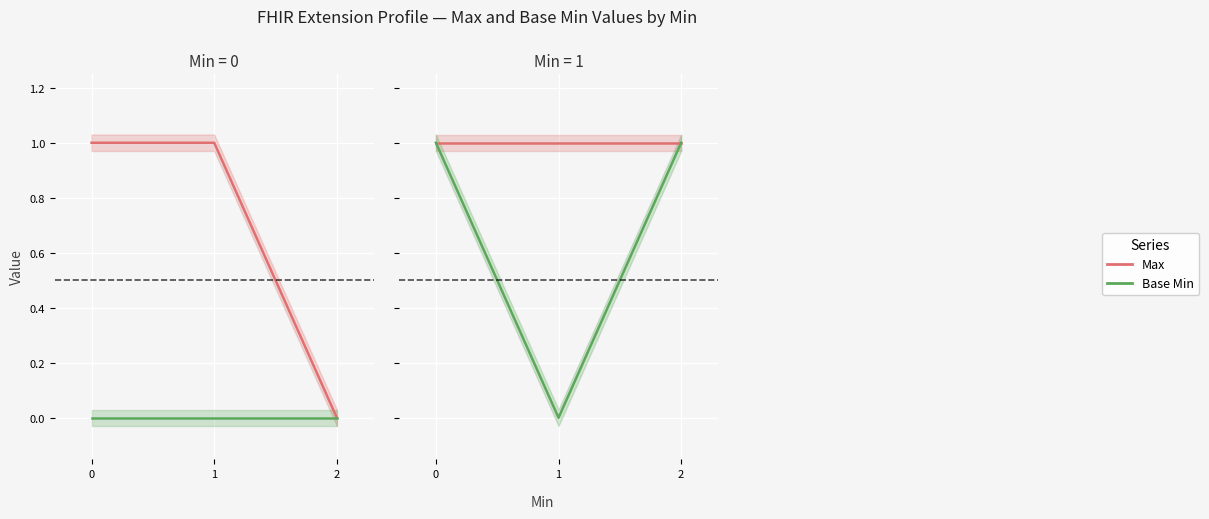

The Max series shows 2 at 1. True or false?

False